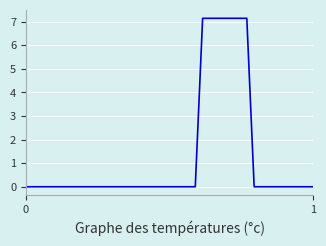

What is the maximum value shown in the chart?

7.1